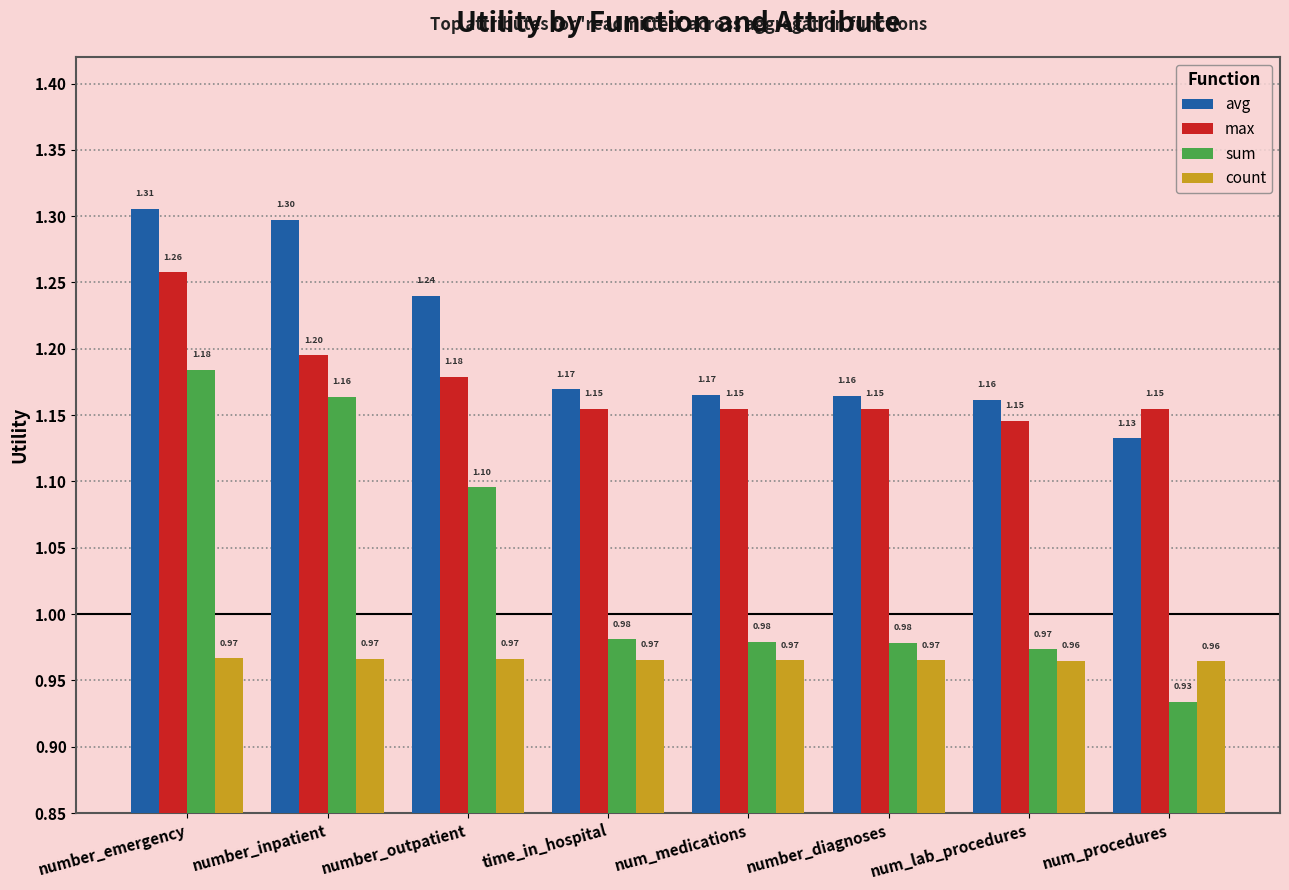

How many count values are between 0 and 1?

8